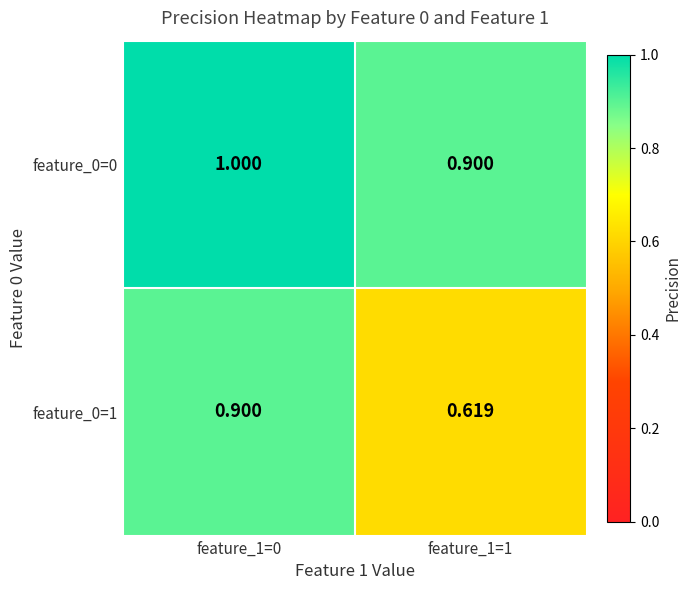

What is the spread (max minus min) of values at feature_1=1?

0.3